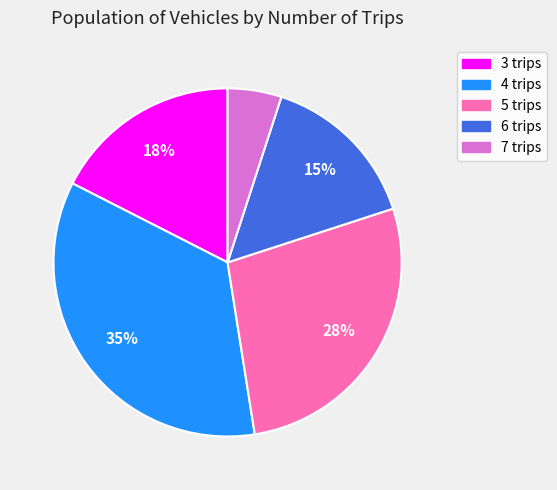

Which category has the smallest portion of the pie?

7 trips